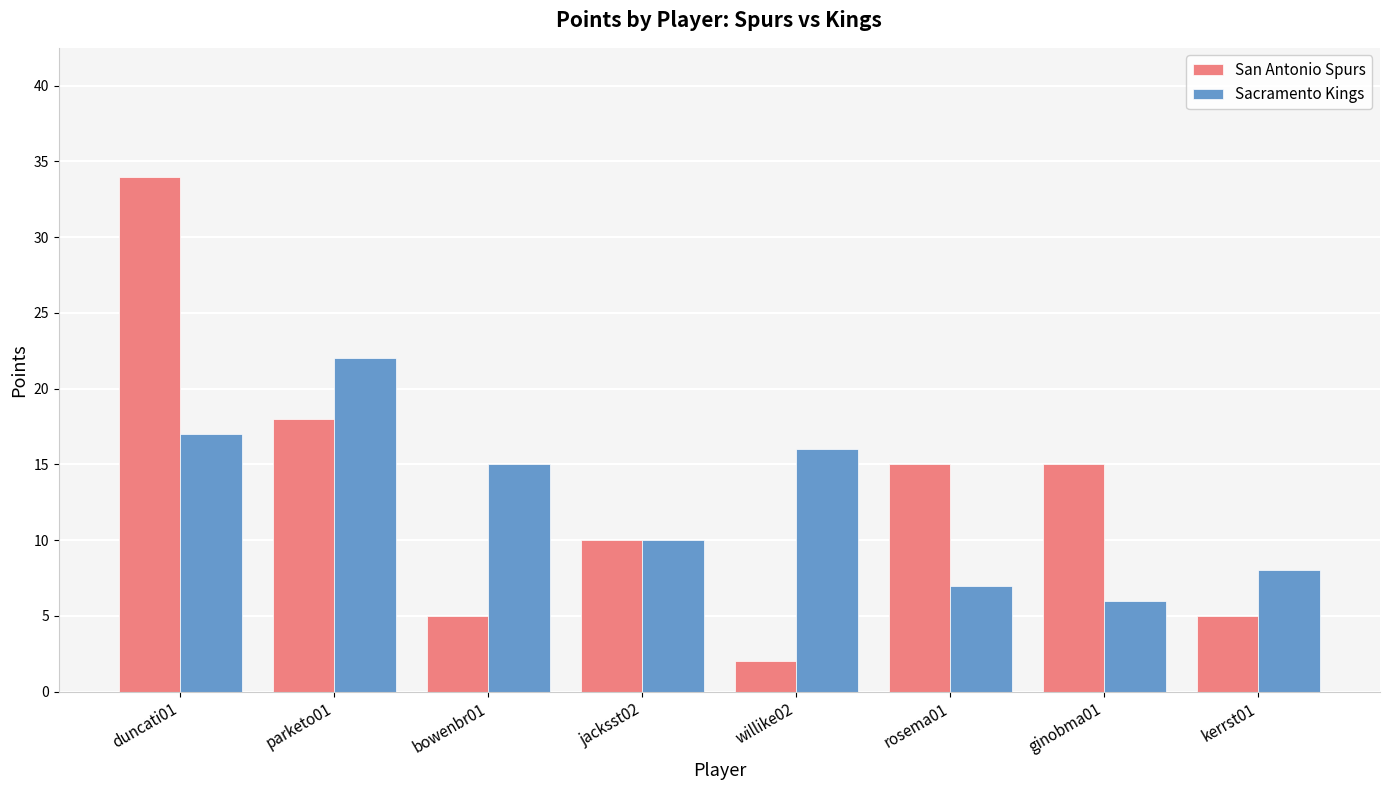

What is the sum of all Sacramento Kings values?

101